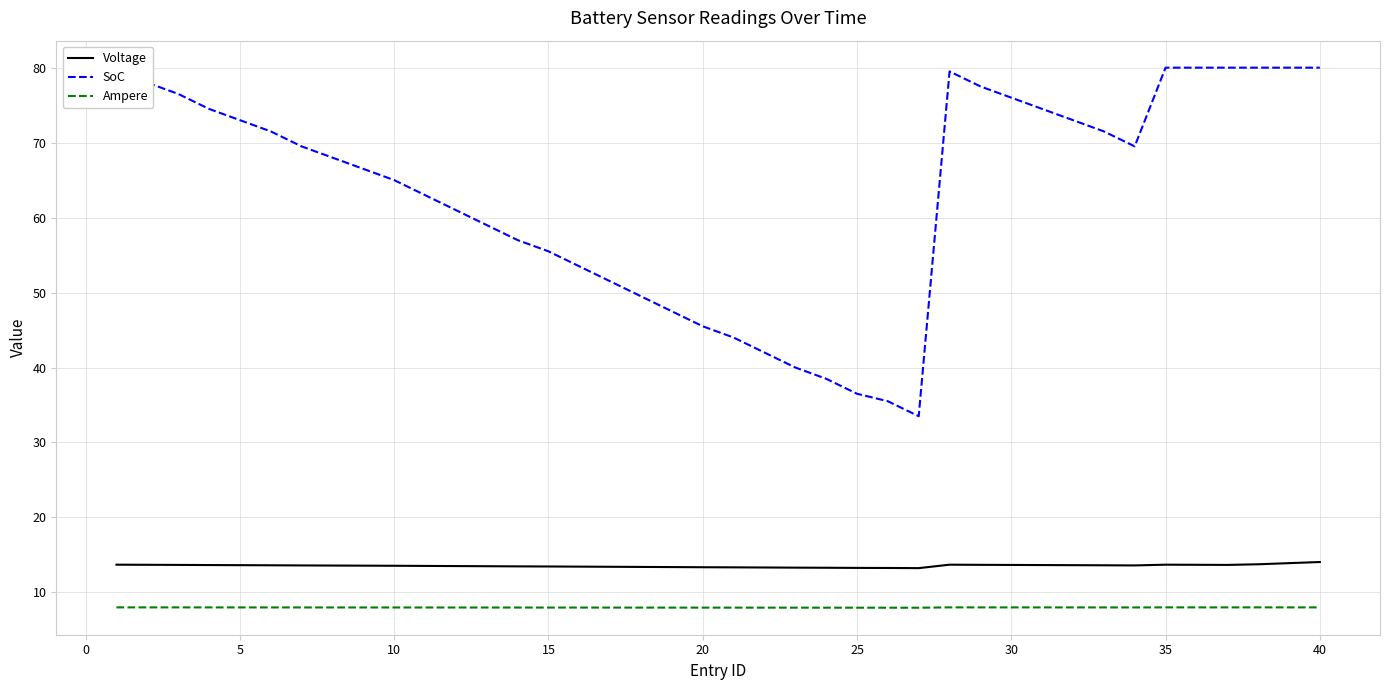

Which series has the largest total across all categories?

SoC